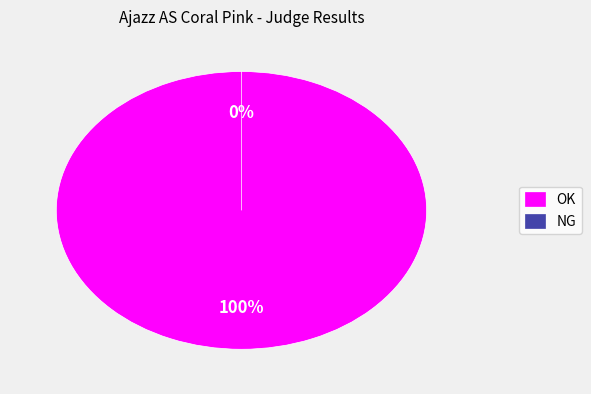

Is OK the majority of the pie?

Yes